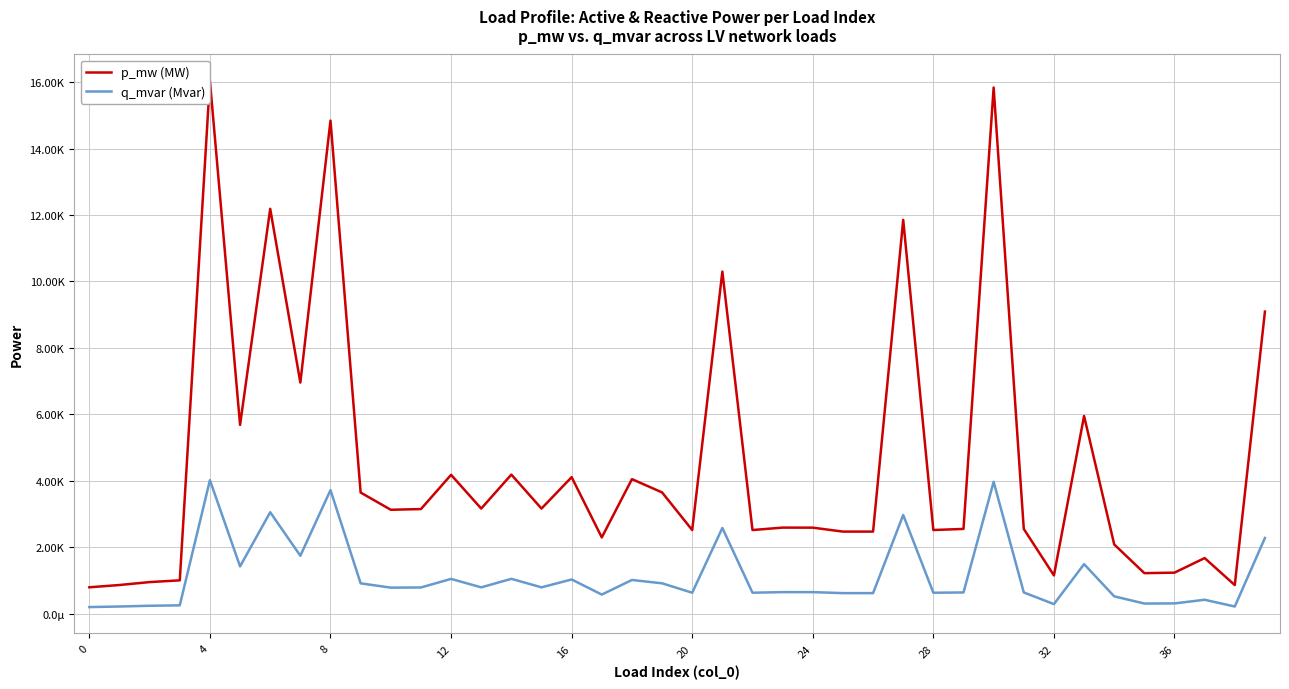

Does the chart display data point markers on the line(s)?

No